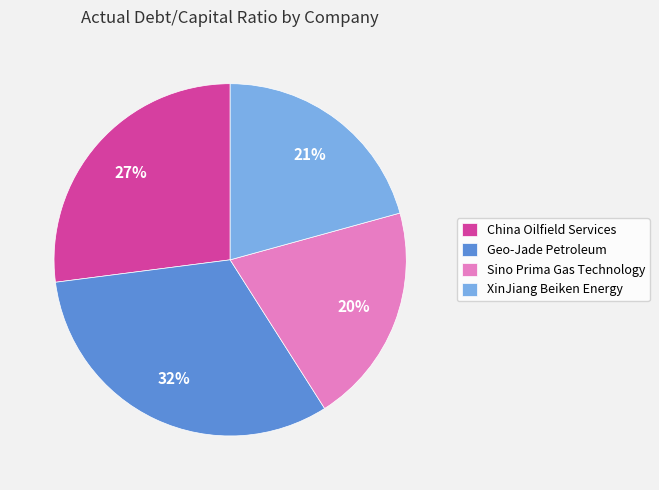

To the nearest percent, what is the difference between the Geo-Jade Petroleum and XinJiang Beiken Energy slice percentages?

11%